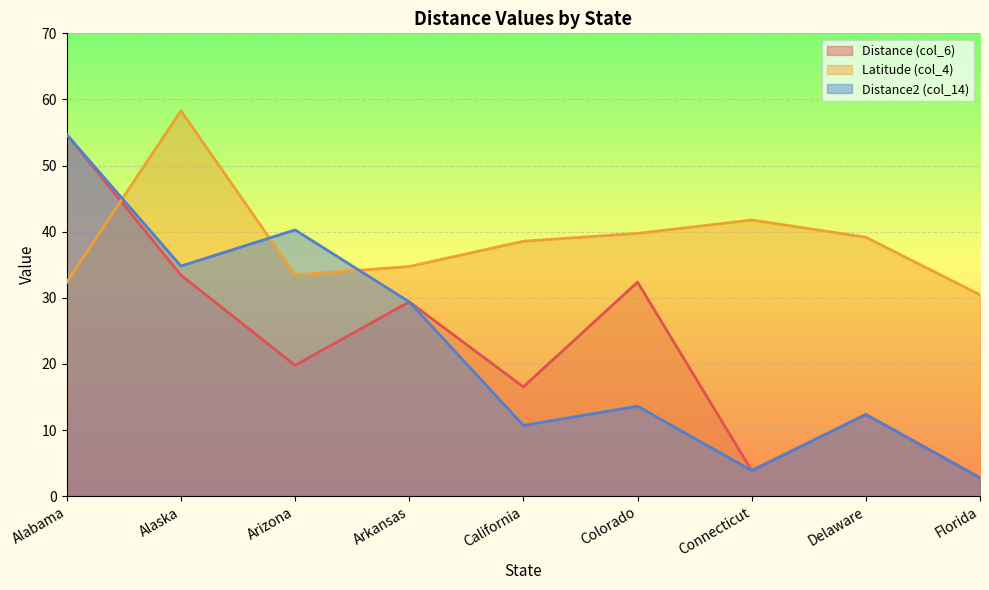

Which series has the widest spread of values?

Distance (col_6)